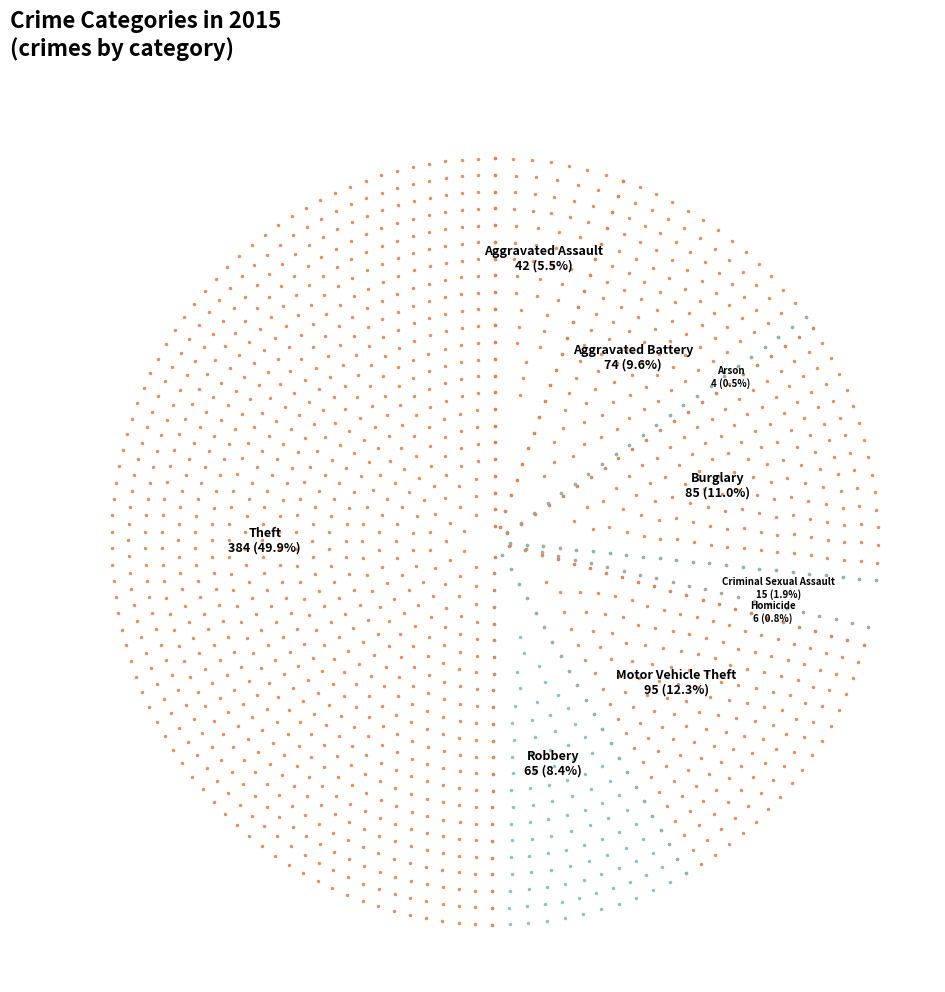

Is the sum of Homicide and Aggravated Assault greater than half?

No